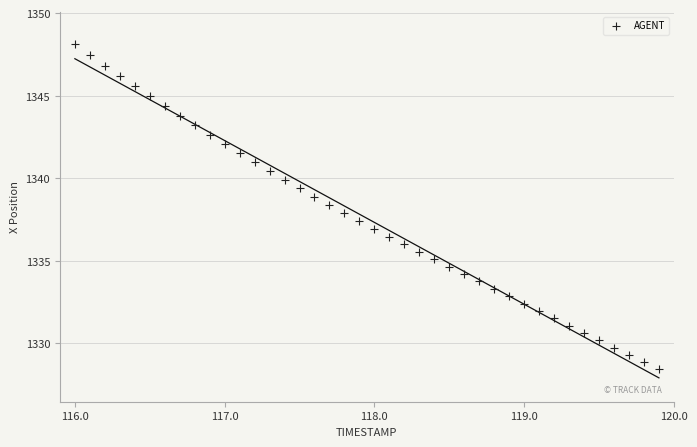

What is the range of X values (max minus min)?

3.9